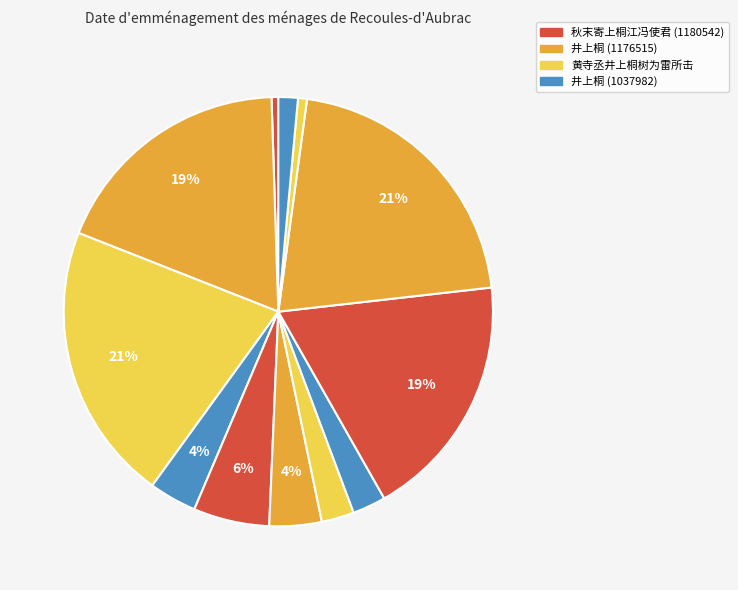

Rank the categories by value from lowest to highest.

井上桐·美人伤别离, 秋末寄上桐江冯使君 (37677), 岁暮·离离井上桐, 桐花·猗猗井上桐, 杂兴·渊明膝上桐, 淮上·桐柏山中草木灵, 题严公祠·挂席上桐庐, 井上桐·擢干殊琼巘, 井上桐 (1037982), 黄寺丞井上桐树为雷所击, 井上桐 (1176515), 秋末寄上桐江冯使君 (1180542)